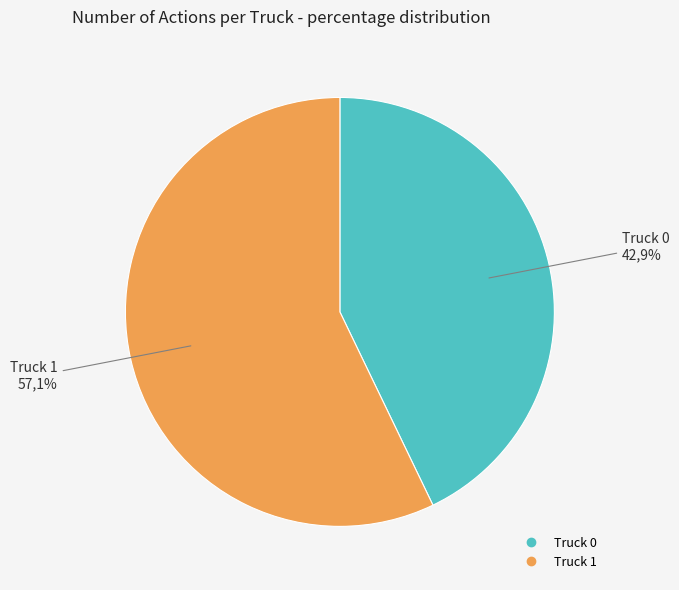

Approximately how many times larger is the value at Truck 1 compared to Truck 0?

1.3